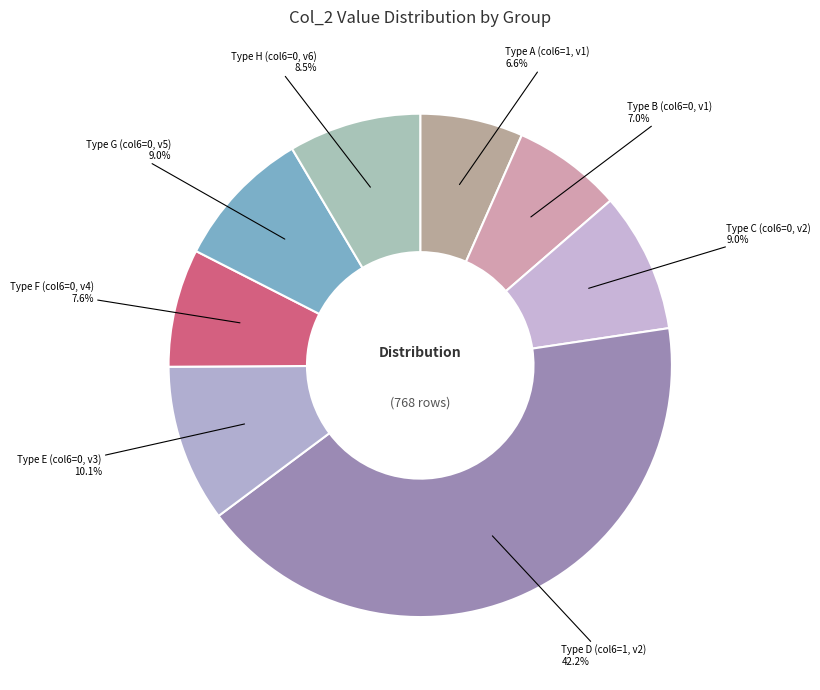

Count the number of slices in the pie.

8